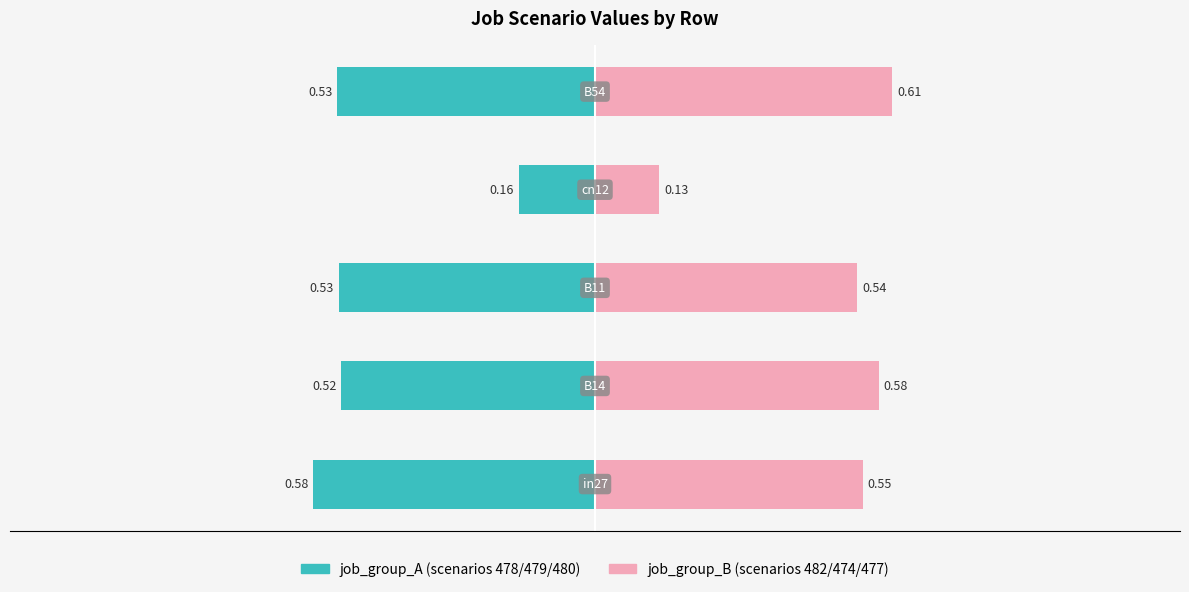

Reading left to right, transcribe all the data shown in this chart.

job_group_A: −1.5=-0.6	−1.0=-0.5	−0.5=-0.5	0.0=-0.2	0.5=-0.5
job_group_B: −1.5=0.5	−1.0=0.6	−0.5=0.5	0.0=0.1	0.5=0.6